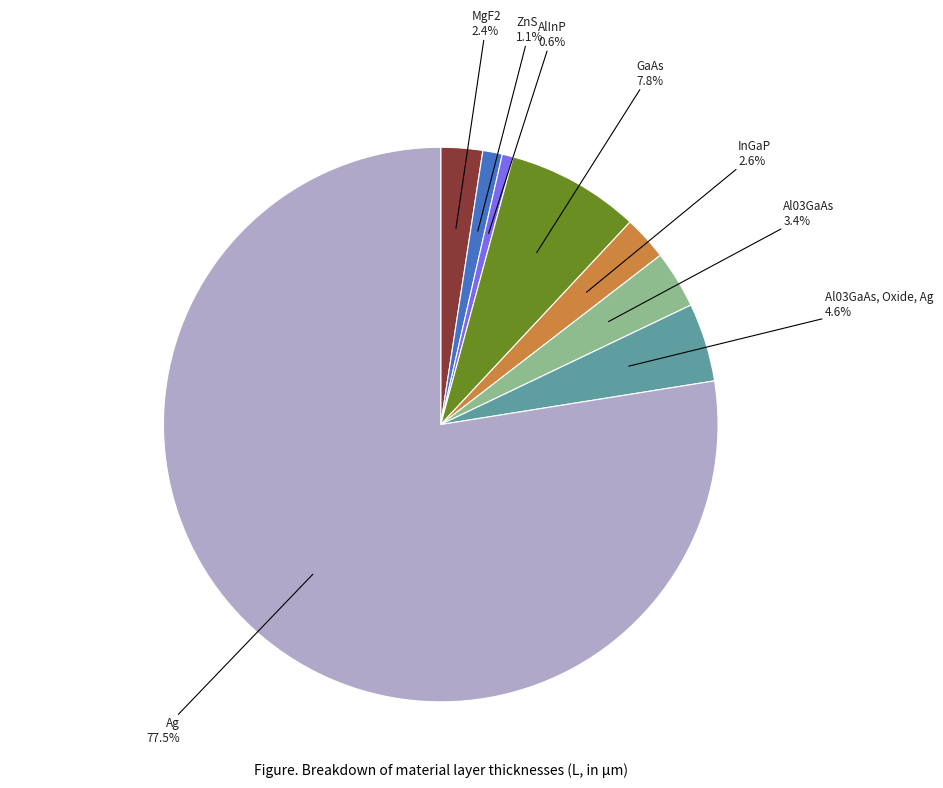

What is the total percentage of GaAs and Ag?

85.3%